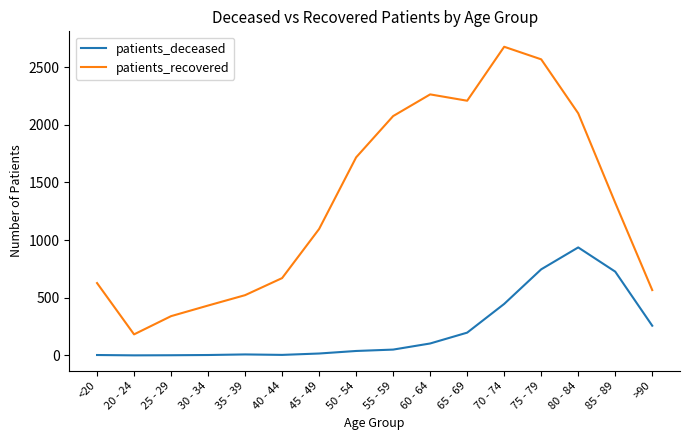

What is the average value of the patients_recovered series?

1335